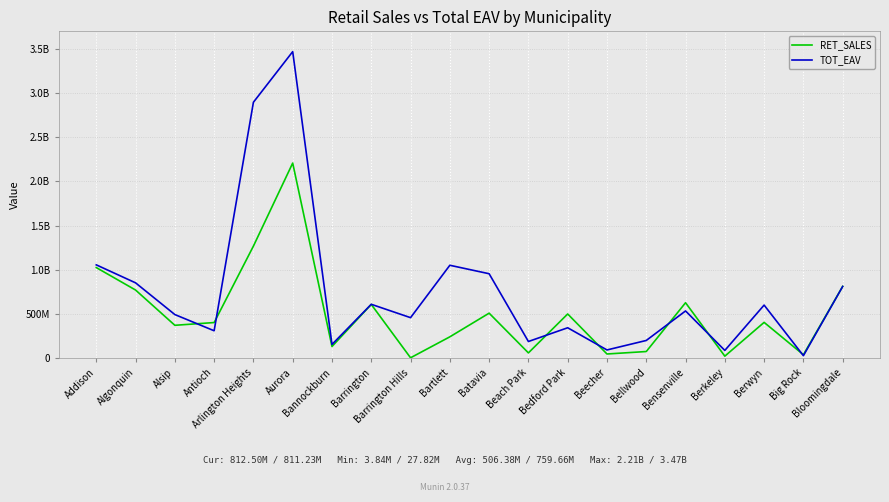

Does the chart display data point markers on the line(s)?

No